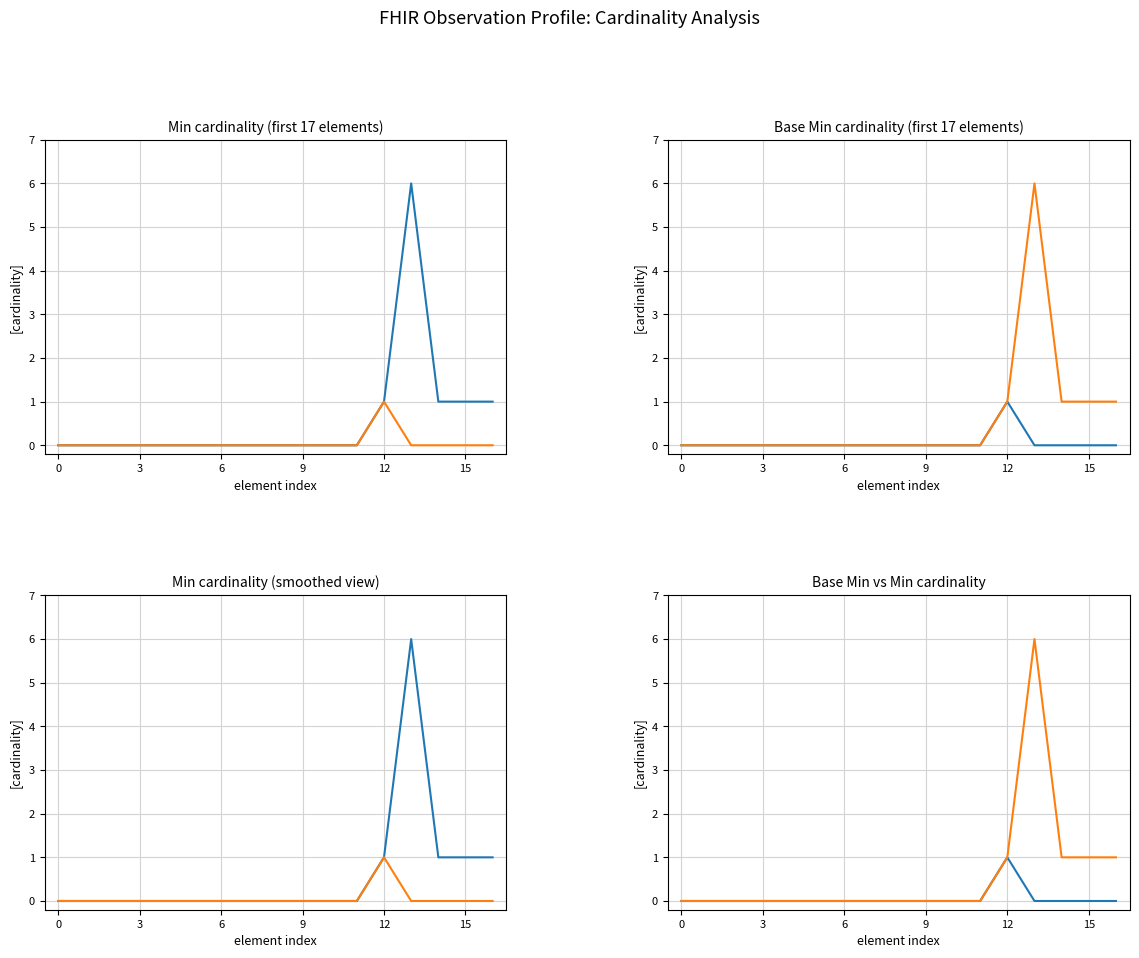

Which series has the widest spread of values?

Min